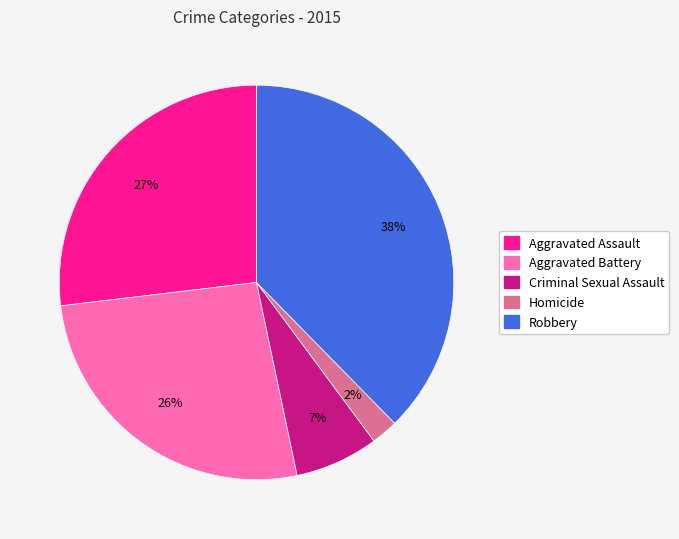

Between Aggravated Assault and Robbery, which is larger?

Robbery